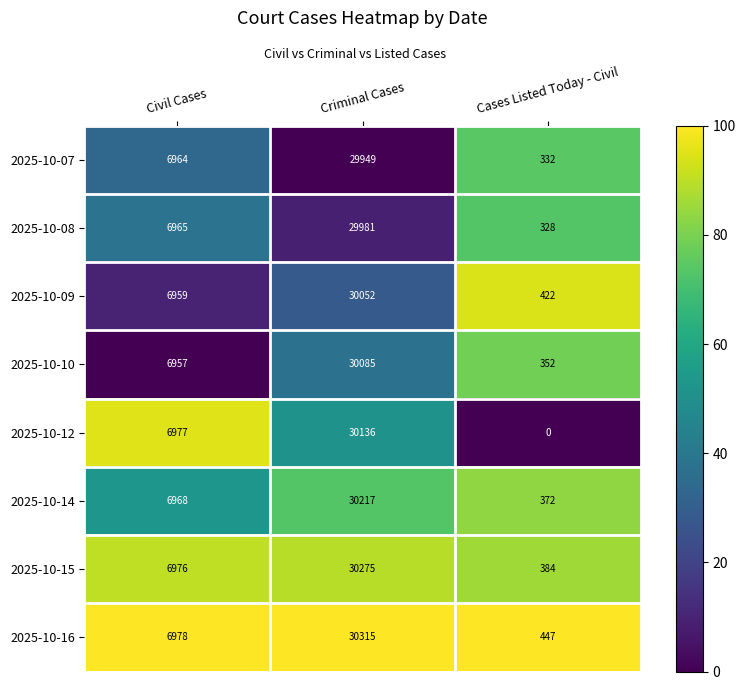

What is the greatest value displayed?

30315